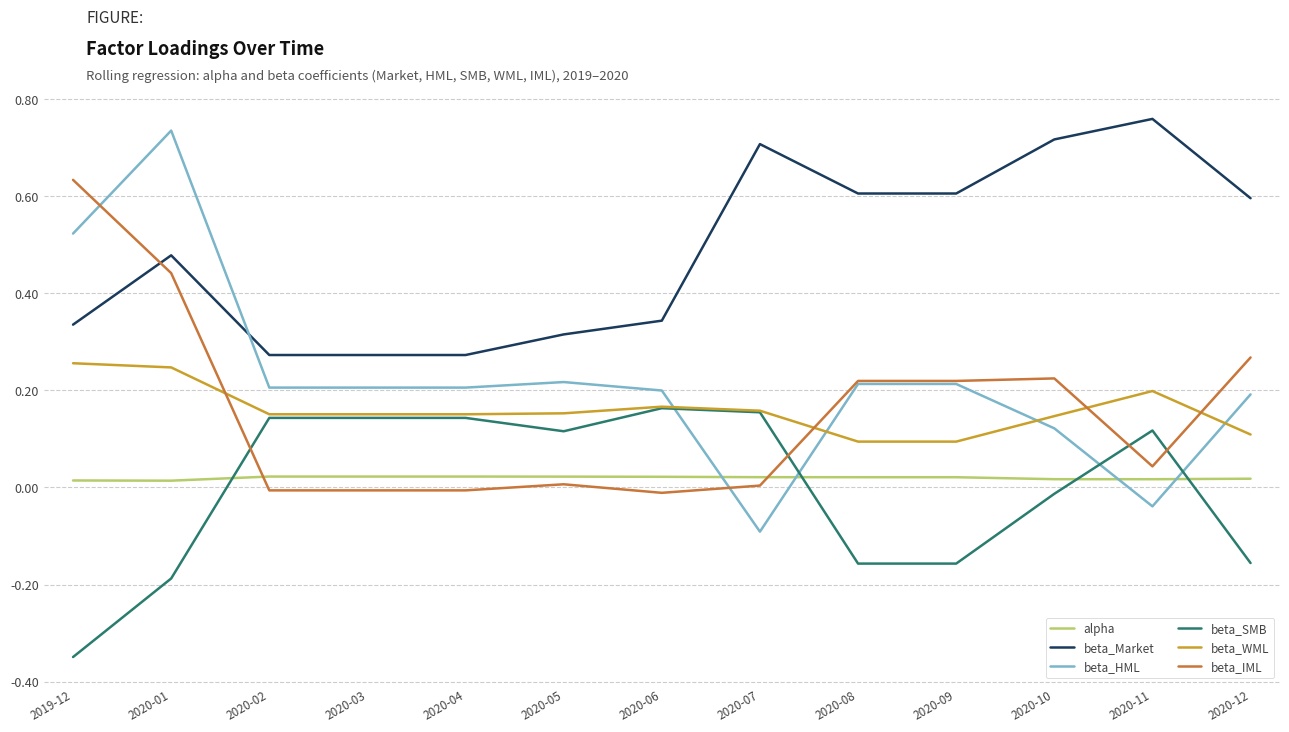

Between which two adjacent categories do beta_HML and alpha first intersect?

2020-06 and 2020-07